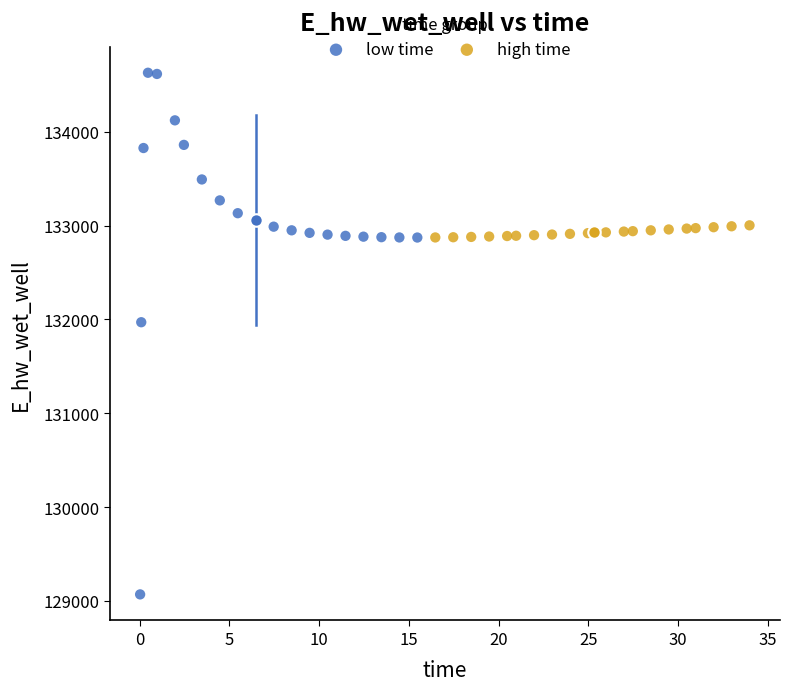

What are all the series names shown in the legend?

low time, high time